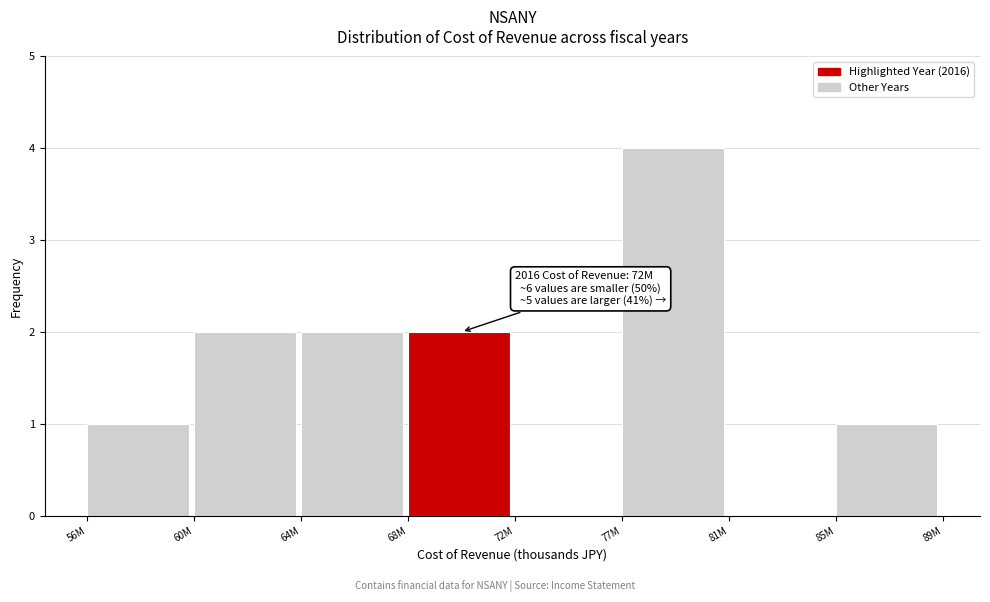

Reading right to left, transcribe all the data shown in this chart.

85M=1	81M=0	77M=4	72M=0	68M=2	64M=2	60M=2	56M=1